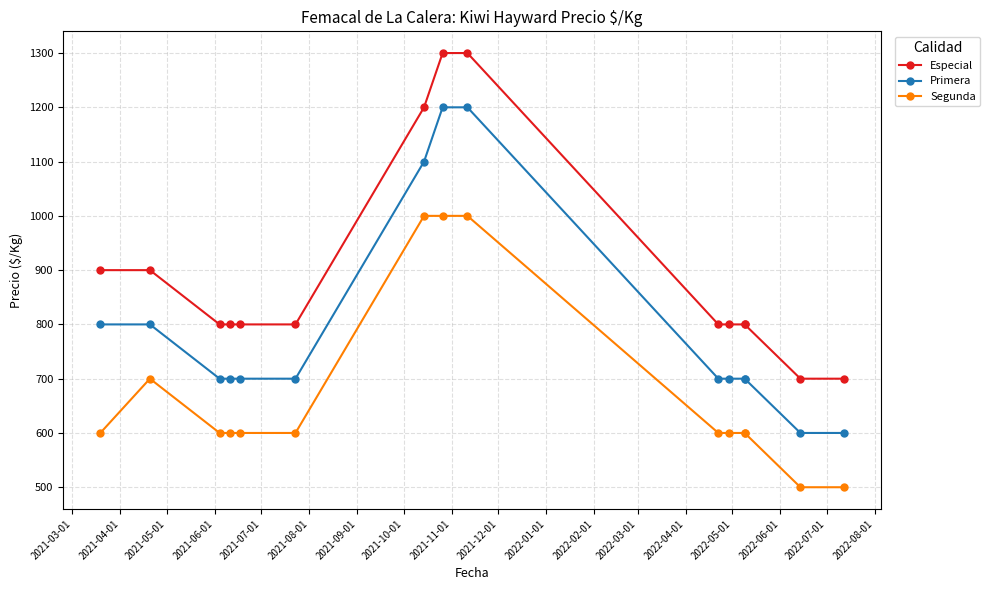

How many series are shown in this chart?

3